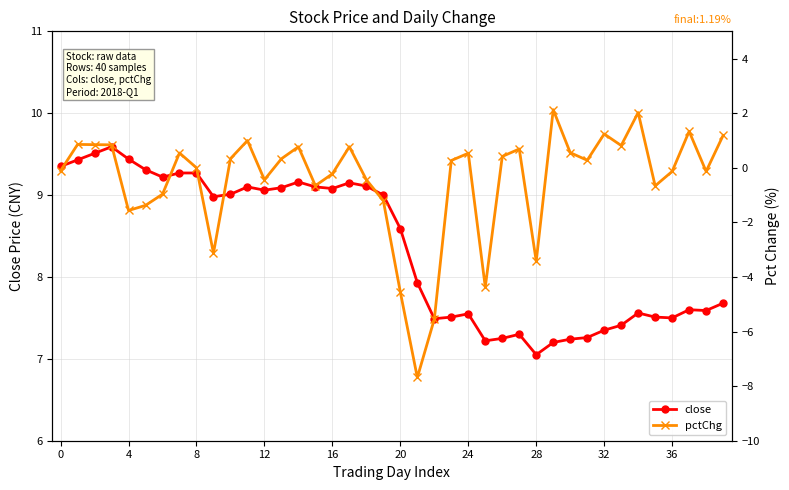

How many data points in pctChg are less than 0?

18